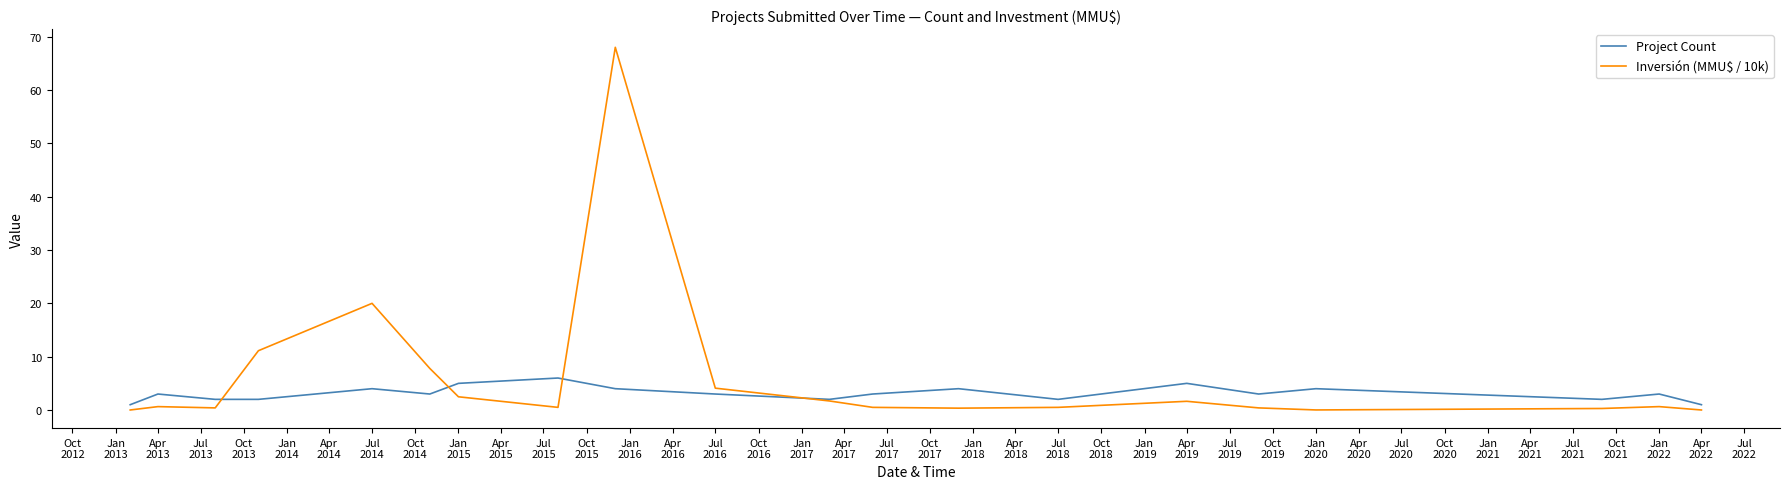

What is the difference between the second highest and second lowest values in the Inversión (MMU$ / 10k) series?

20.0